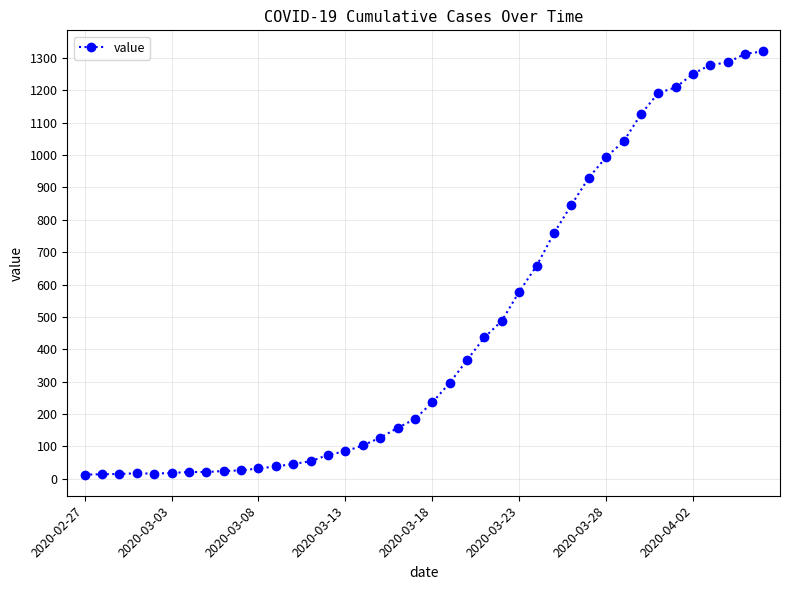

What is the greatest value displayed?

1320